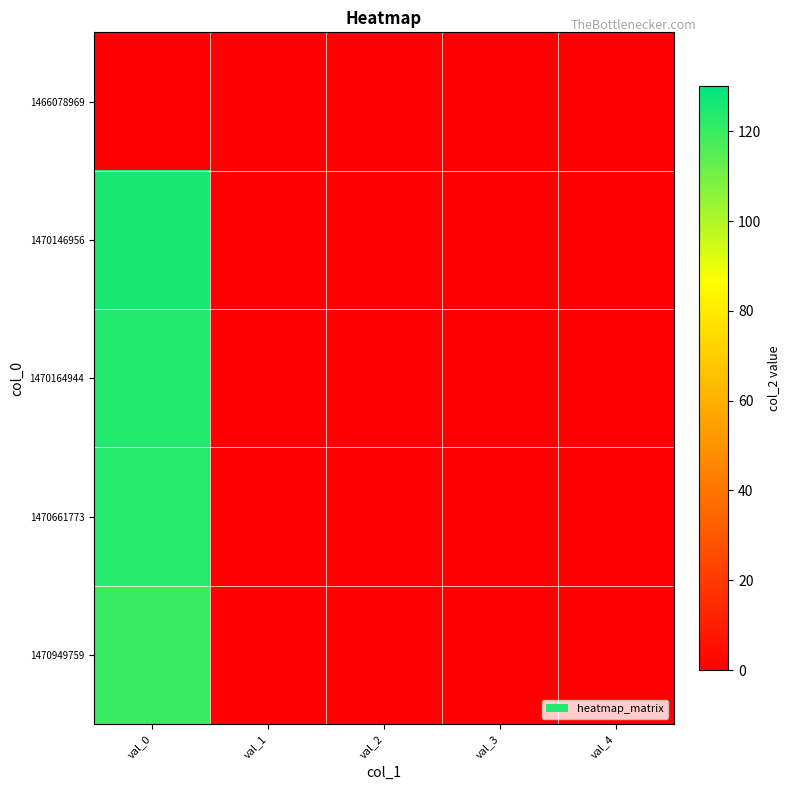

Which series has the largest range (max minus min)?

1470146956